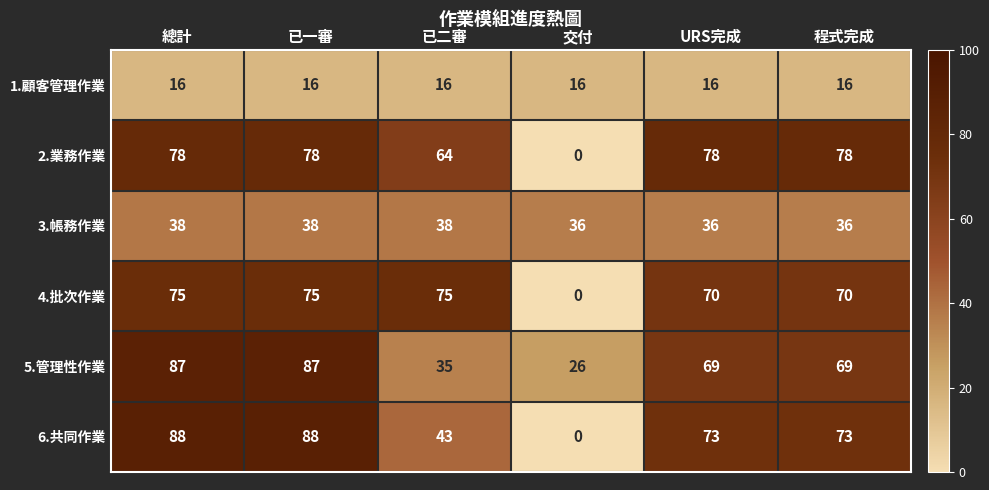

The 4.批次作業 series shows 31 at 程式完成. True or false?

False